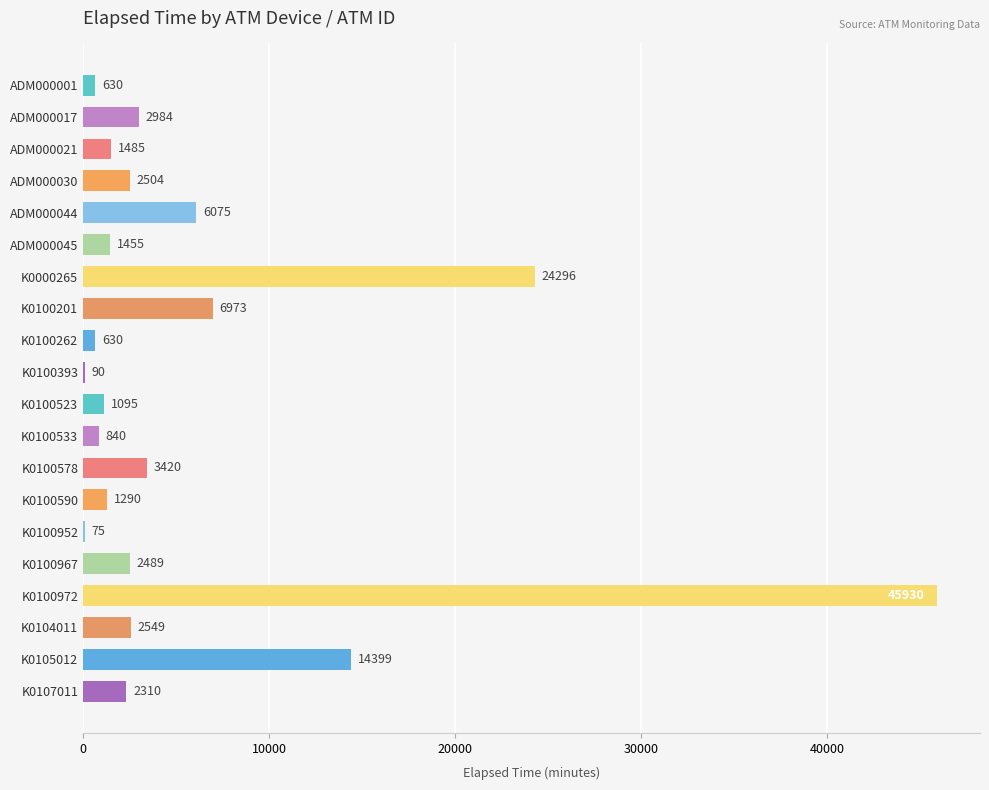

Count the number of categories in the chart.

20